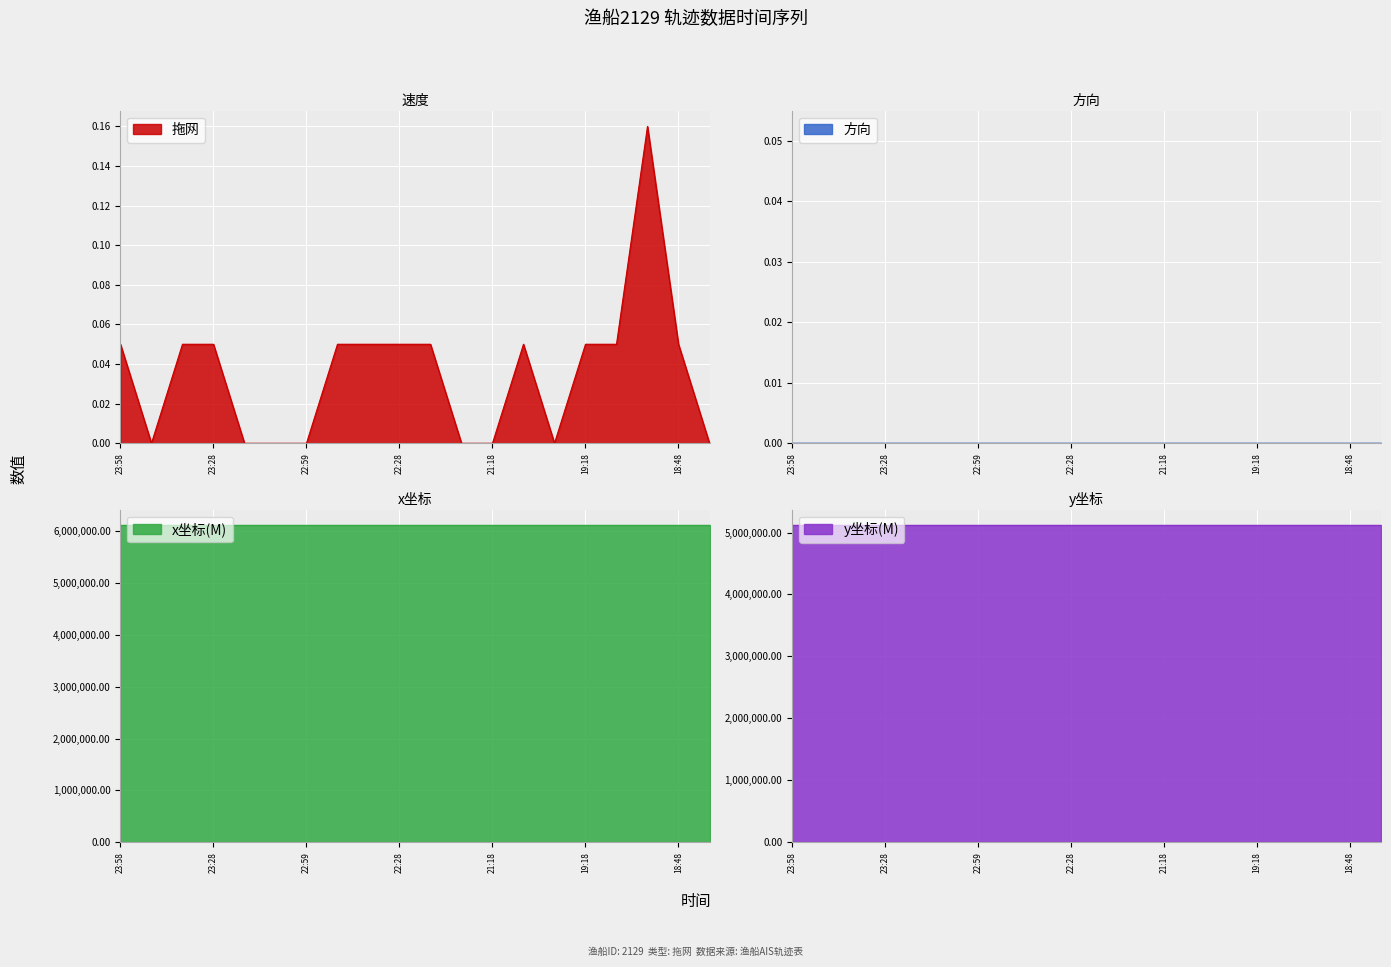

What is the spread (max minus min) of values at 23:48?

6109105.3